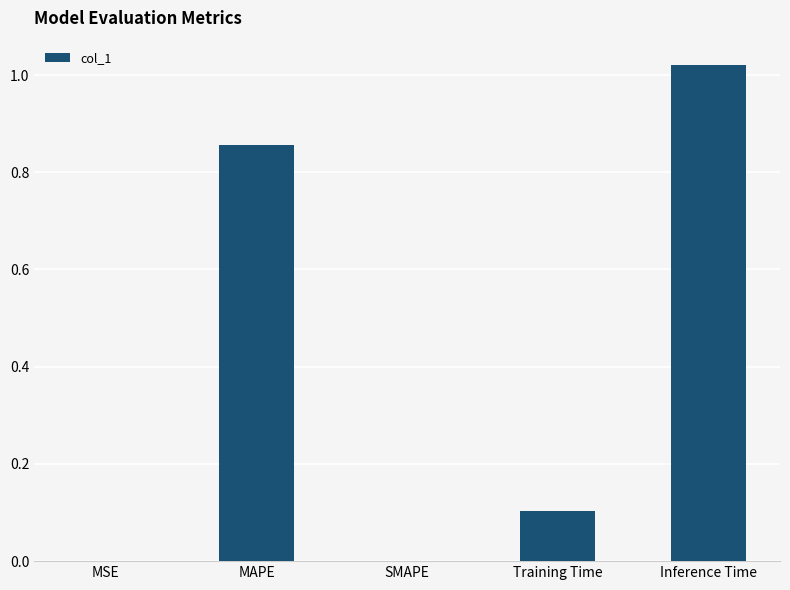

What is the sum of all values?

2.0